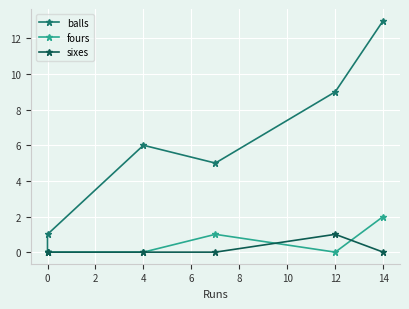

True or false: balls has more than 1 interior local peaks.

False